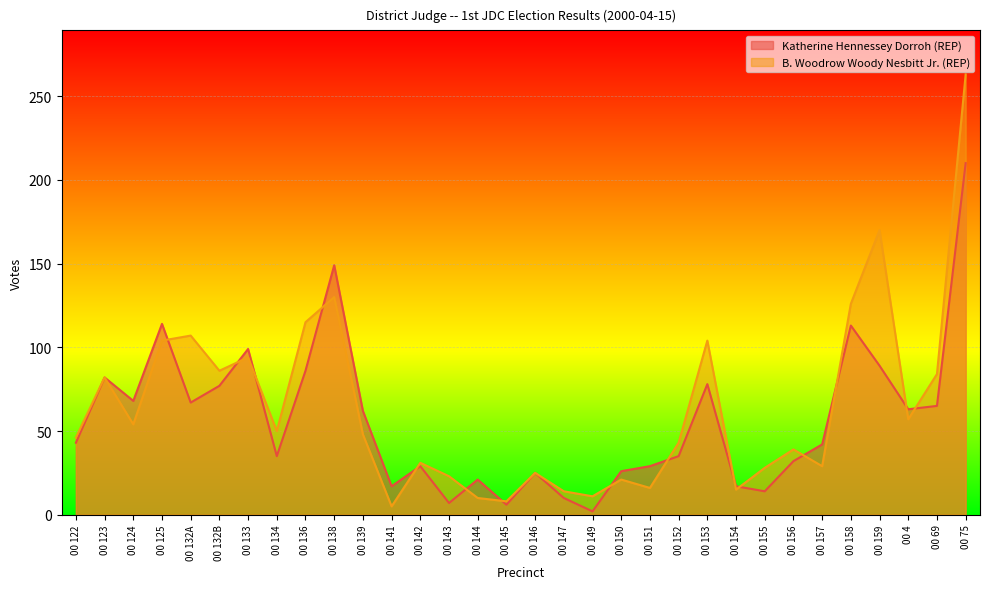

How many lines are shown in the chart?

2